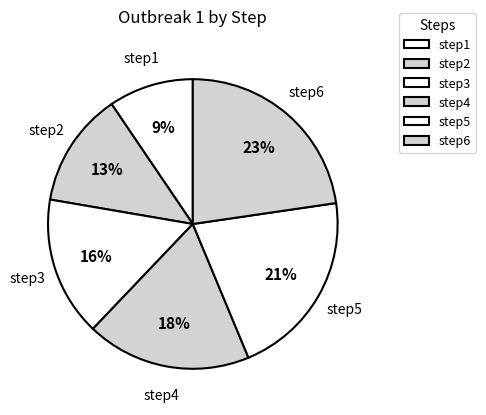

Which has a higher value, step3 or step2?

step3